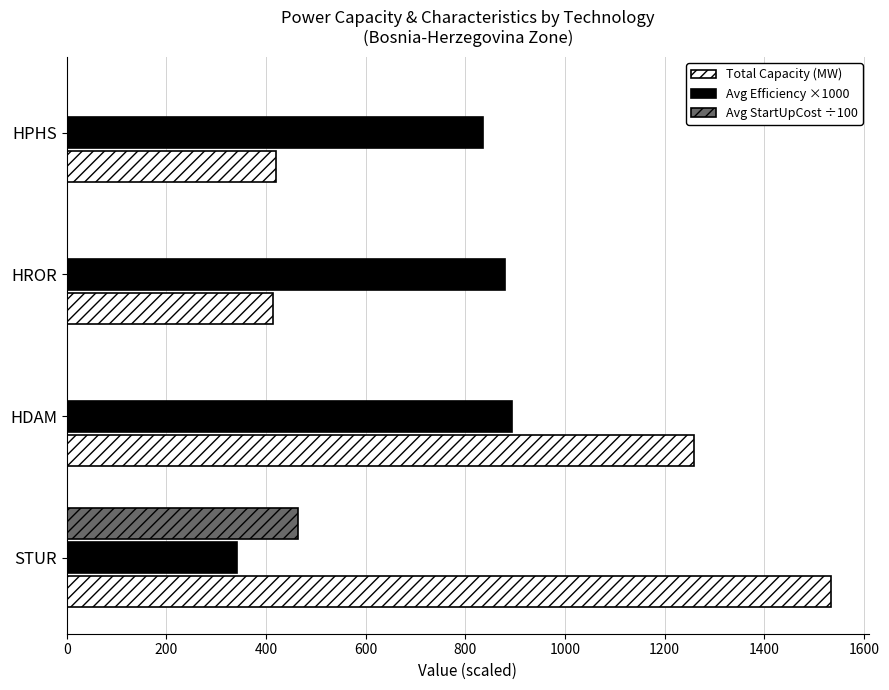

At which category is the sum across all series the highest?

STUR